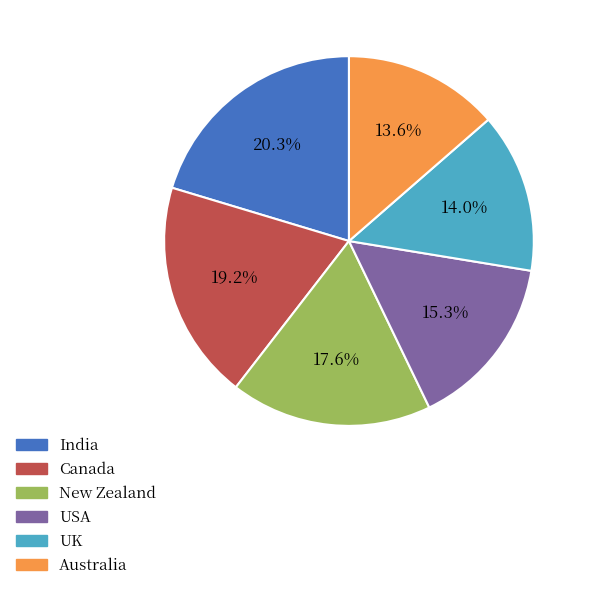

Count the number of slices in the pie.

6